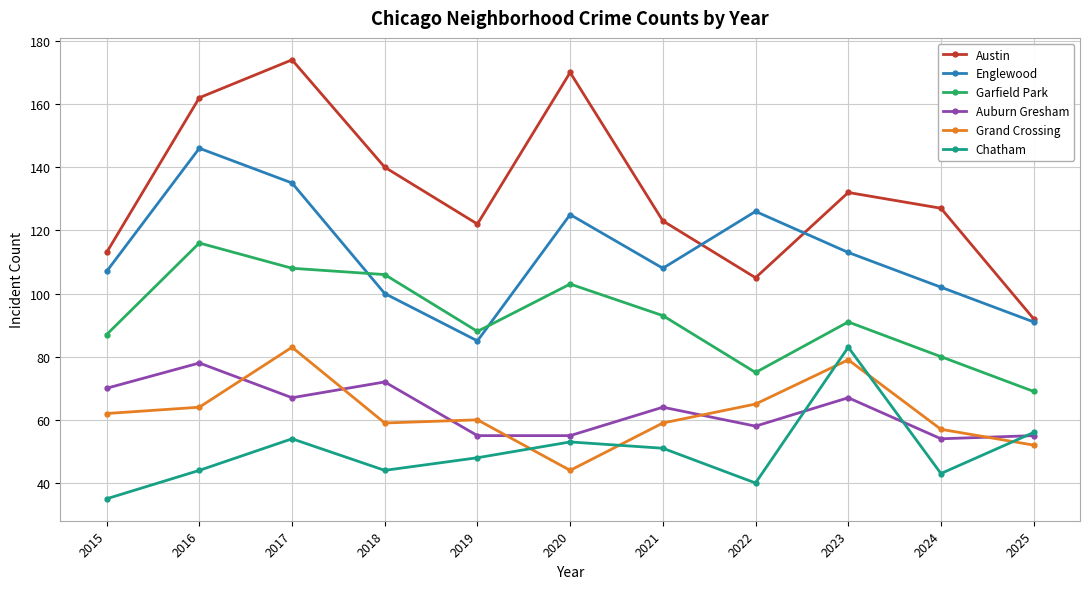

Is the value of Austin at 2017 greater than the value of Auburn Gresham at 2016?

Yes